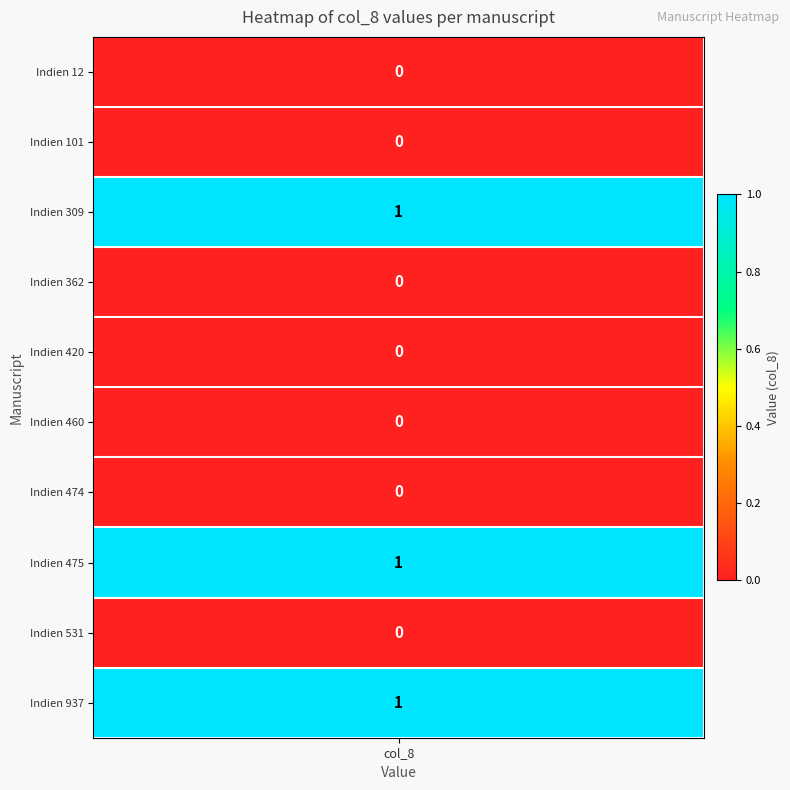

How many values exceed 0?

3